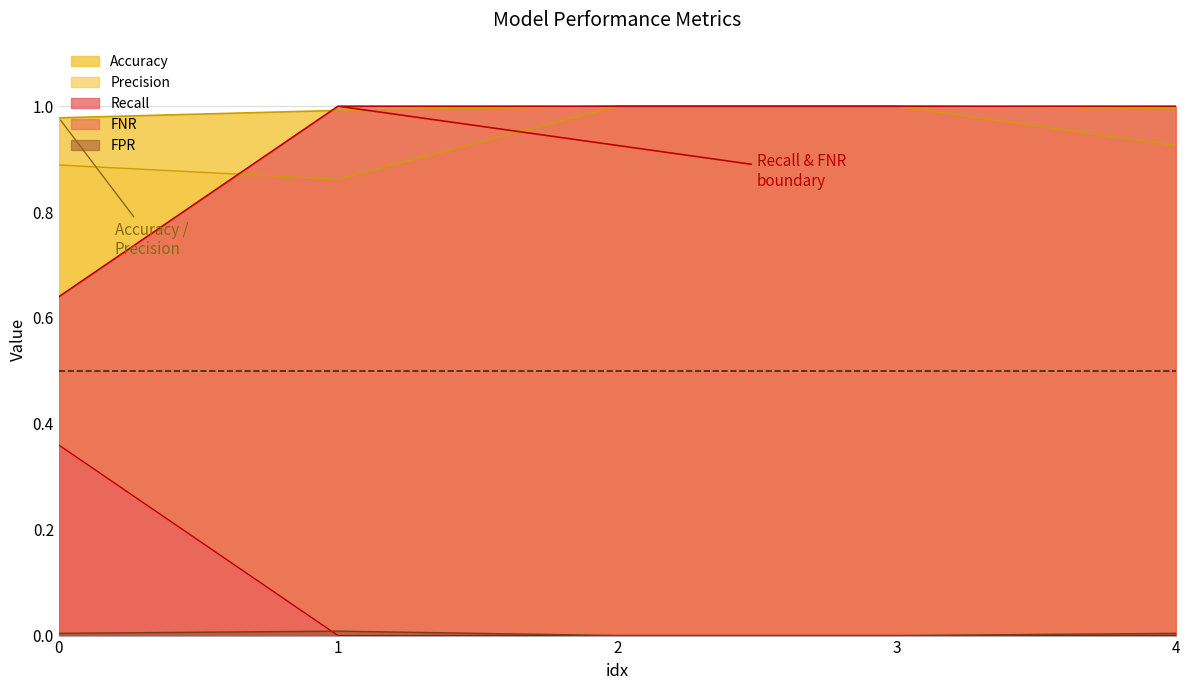

True or false: FPR and Recall cross at least once.

False